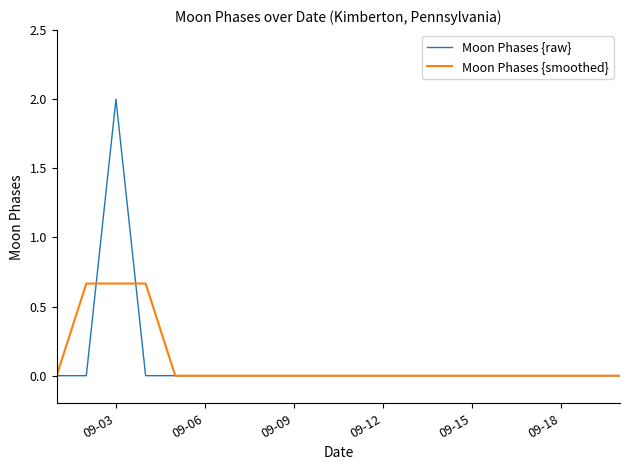

List the series in order of their peak value, lowest first.

Moon Phases {smoothed}, Moon Phases {raw}